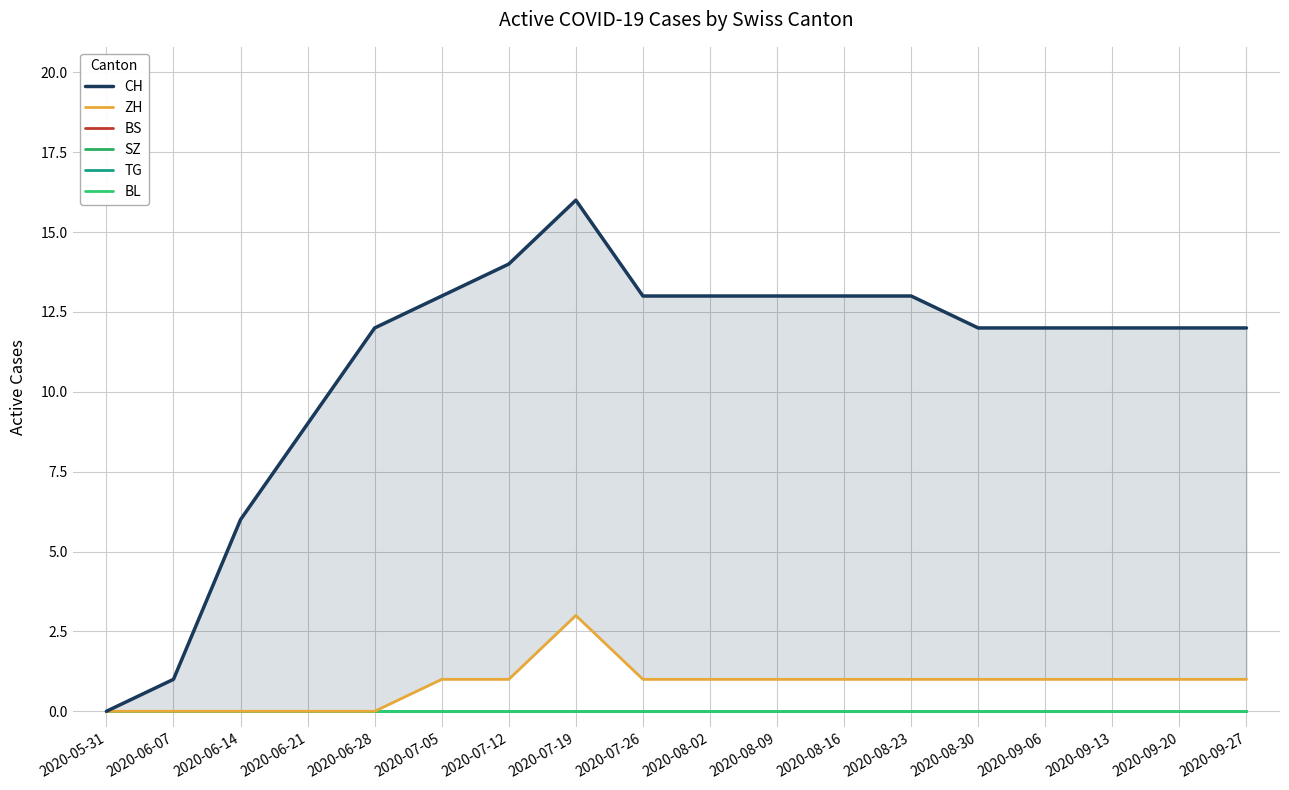

At which category is the sum across all series the highest?

2020-07-19